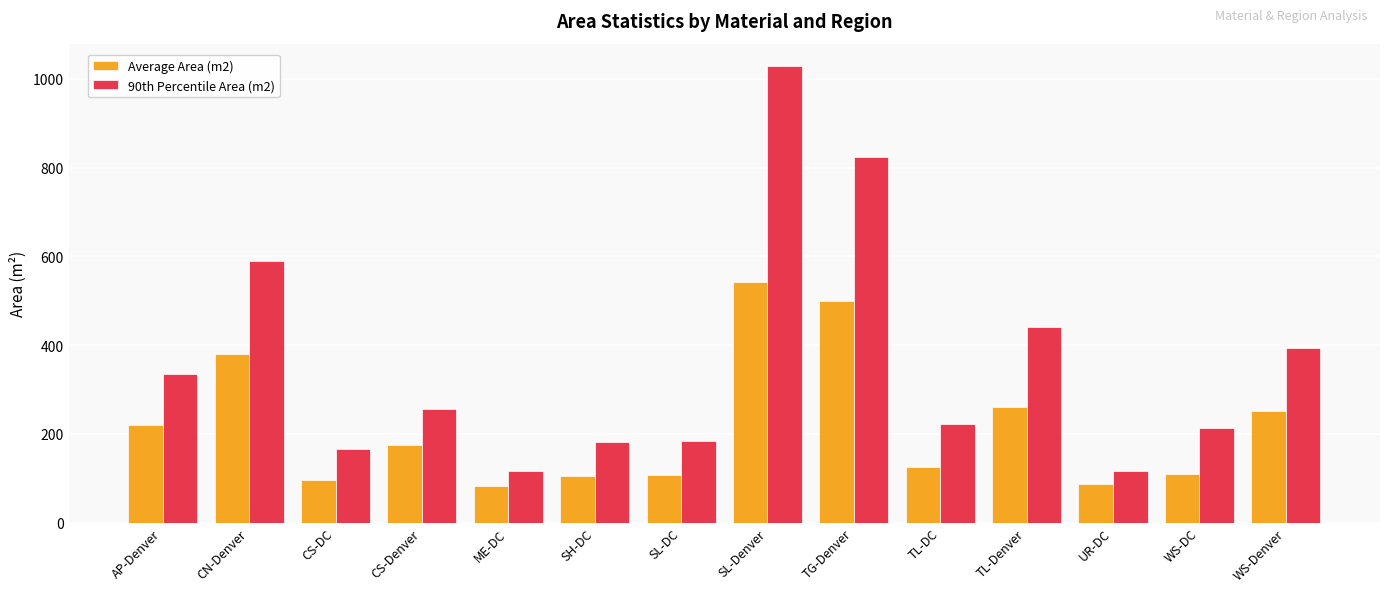

List the series in order of their peak value, highest first.

90th Percentile Area (m2), Average Area (m2)